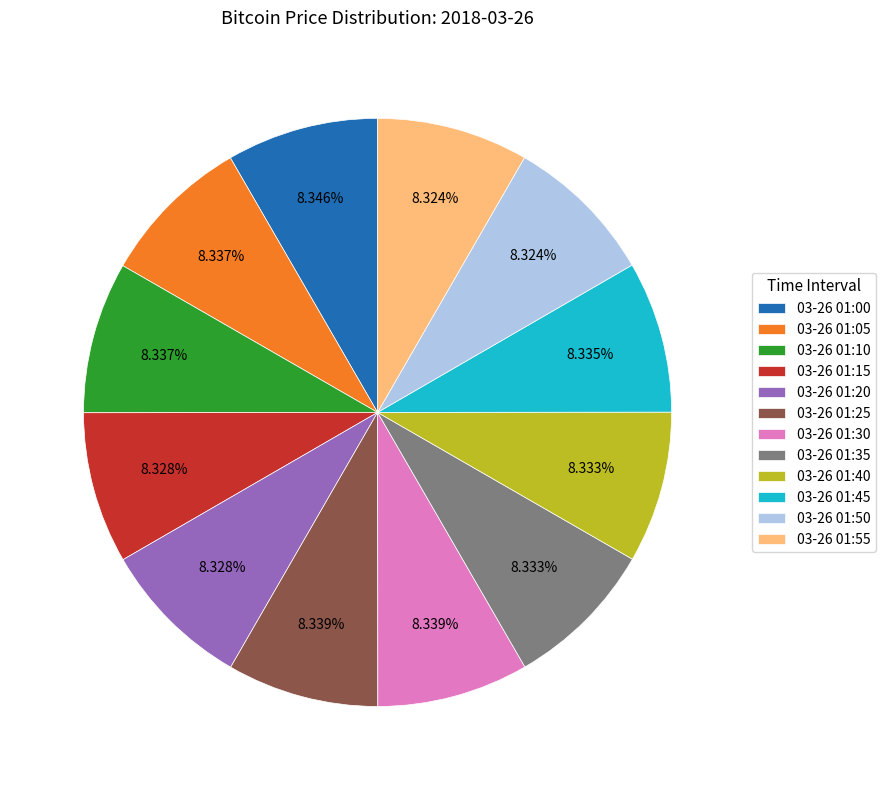

To the nearest percent, what portion does 03-26 01:15 represent?

8%